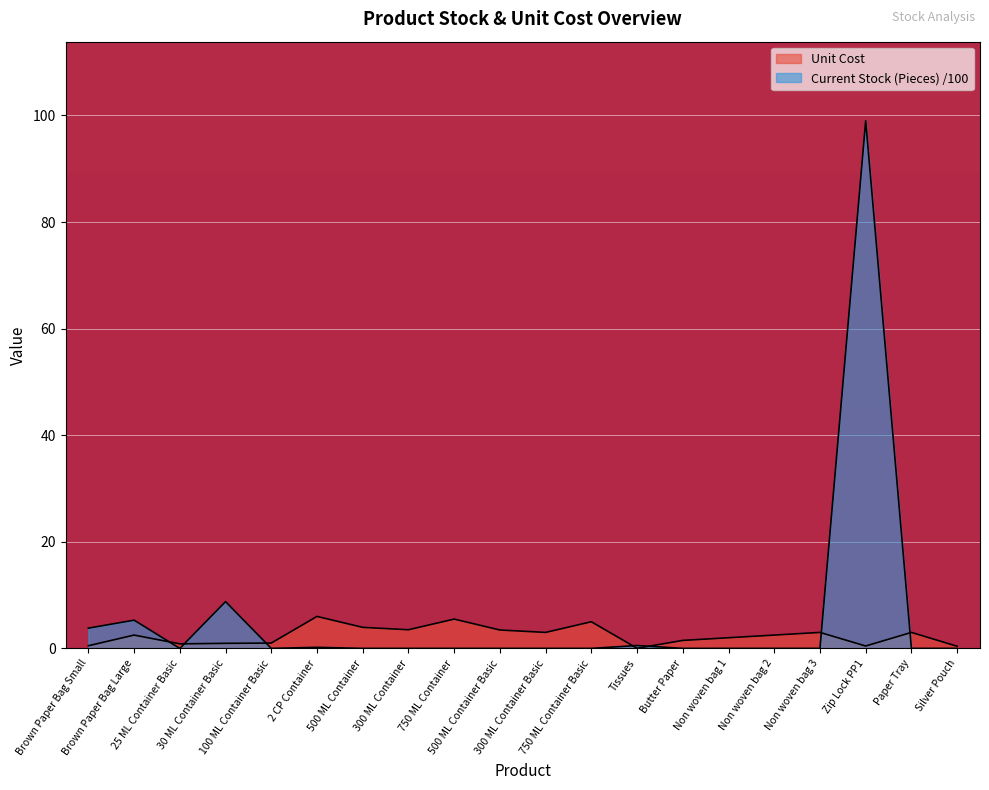

How many data points does each series have?

20